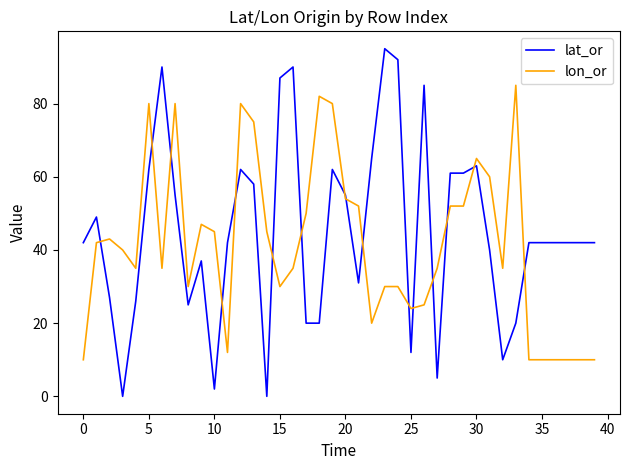

What is the maximum value for lon_or?

85